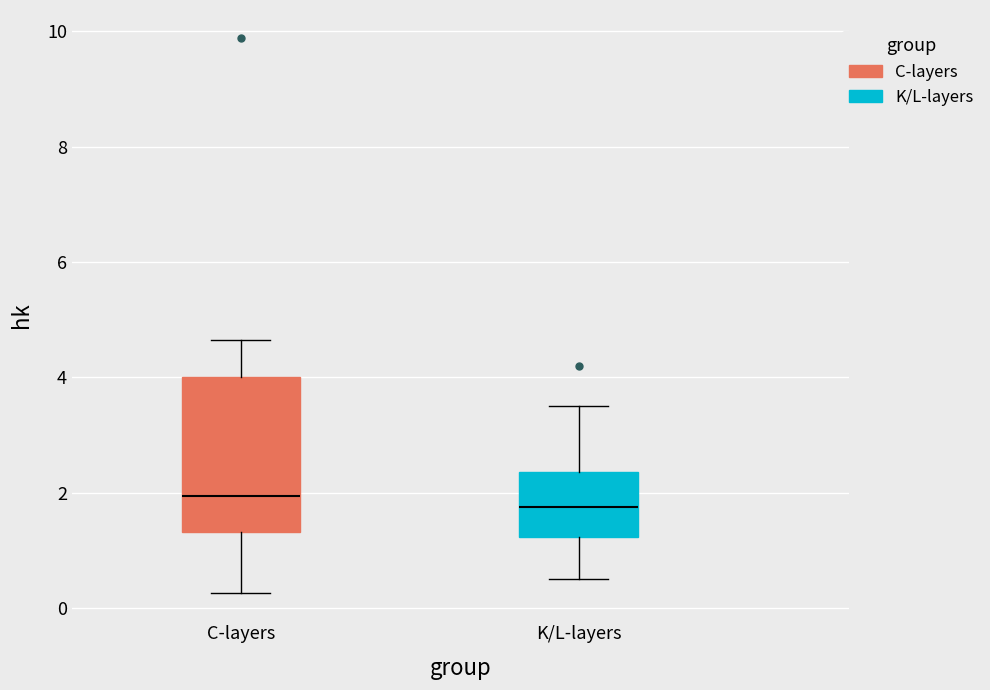

Which box is the tallest, from its lower edge to its upper edge?

C-layers